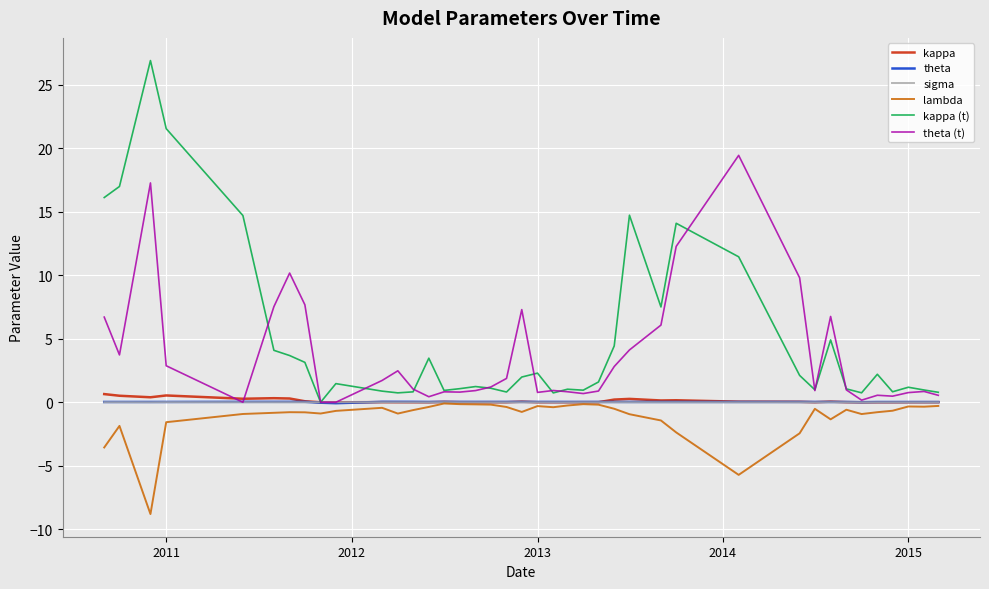

What is the minimum value shown in the chart?

-8.8